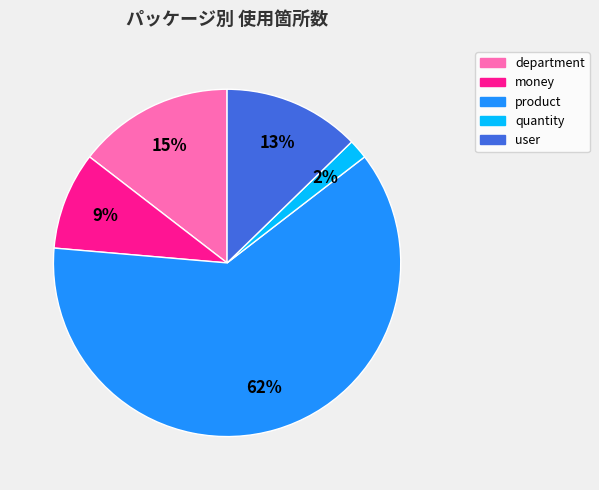

Combined, do quantity and money account for over 50%?

No